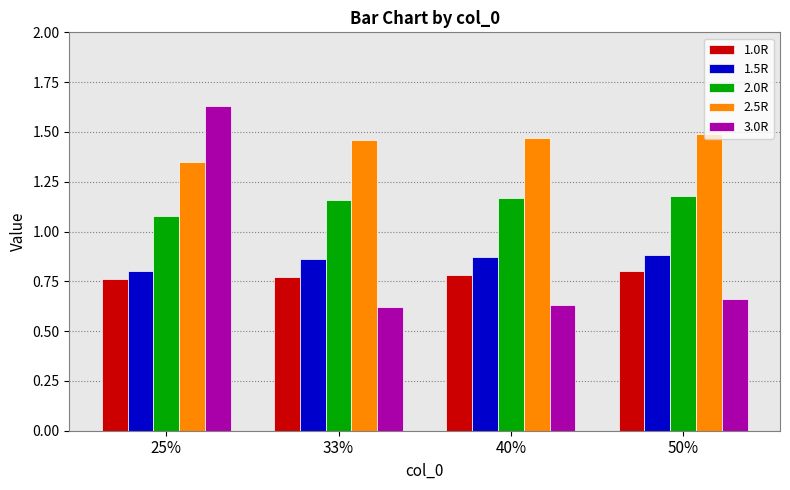

Which category has the highest value in the 3.0R series?

25%